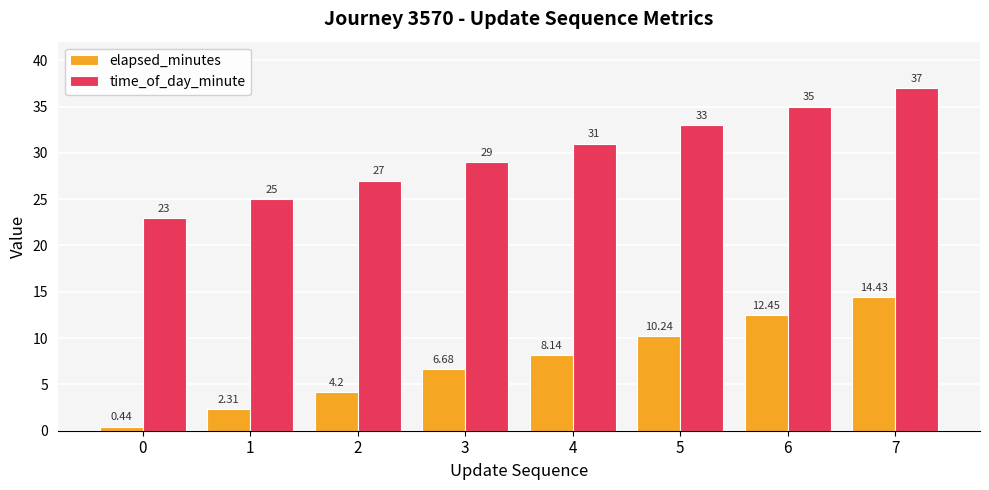

What is the difference between the second highest and minimum values in the time_of_day_minute series?

12.0